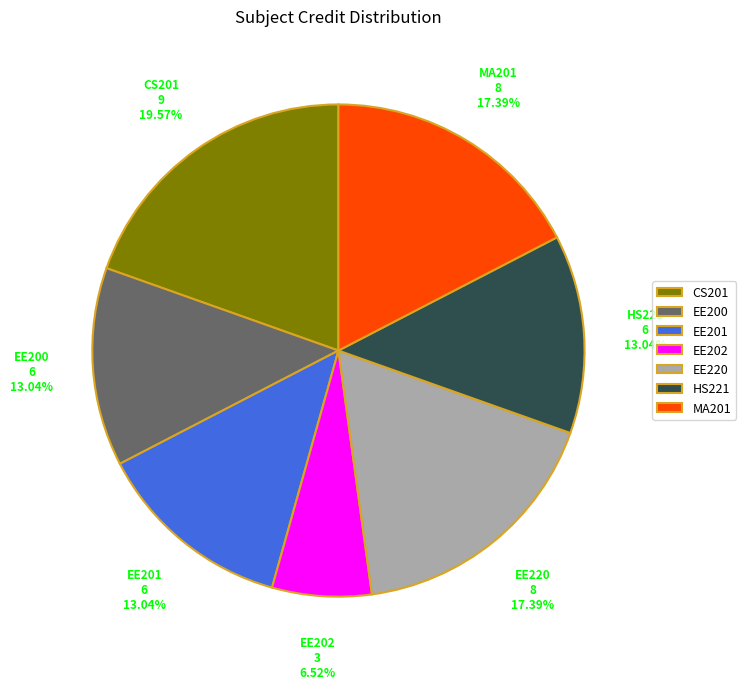

Between HS221 and EE202, which is larger?

HS221